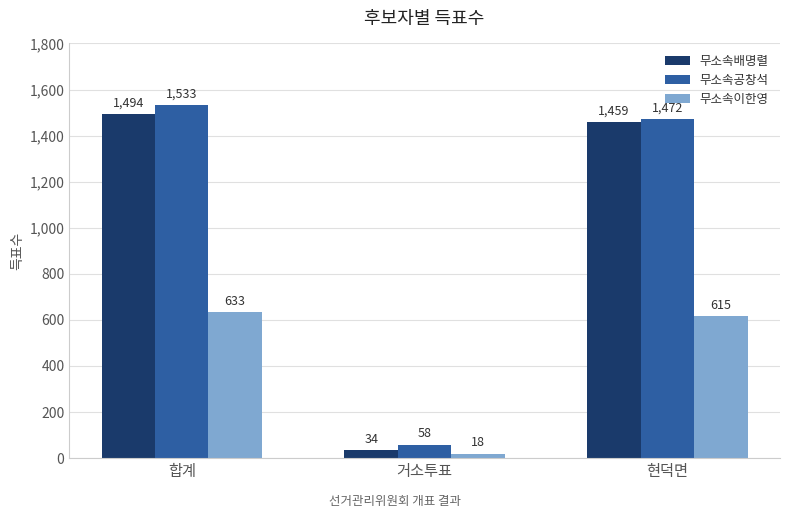

Where does the 무소속이한영 series first go above 615?

합계